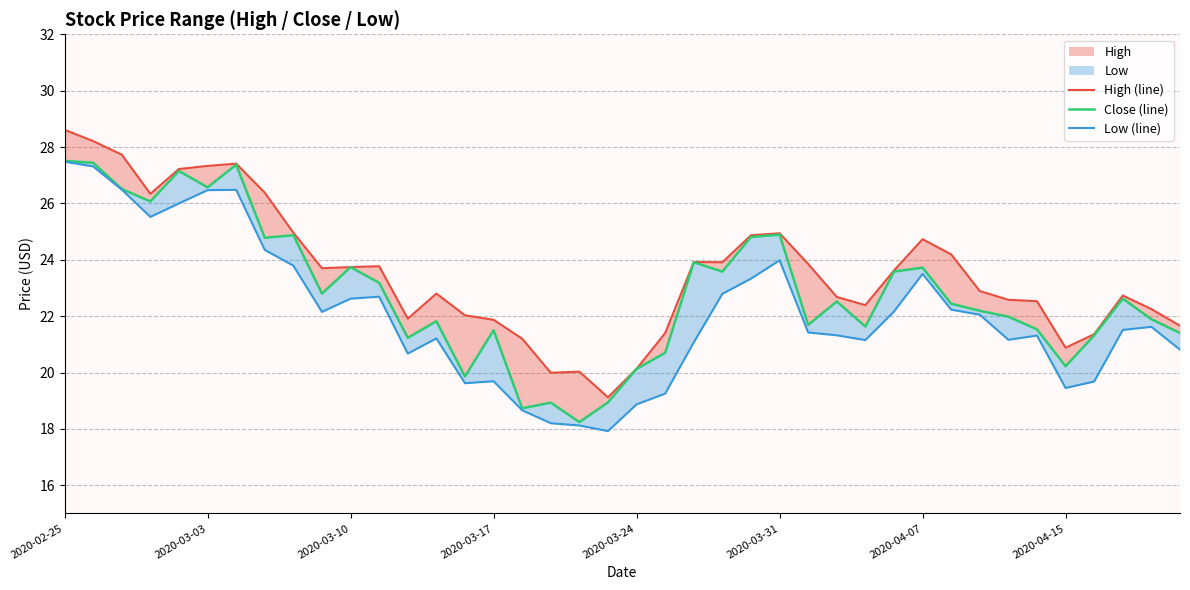

What is the value of the High (line) point at the 40th from the left?

21.7